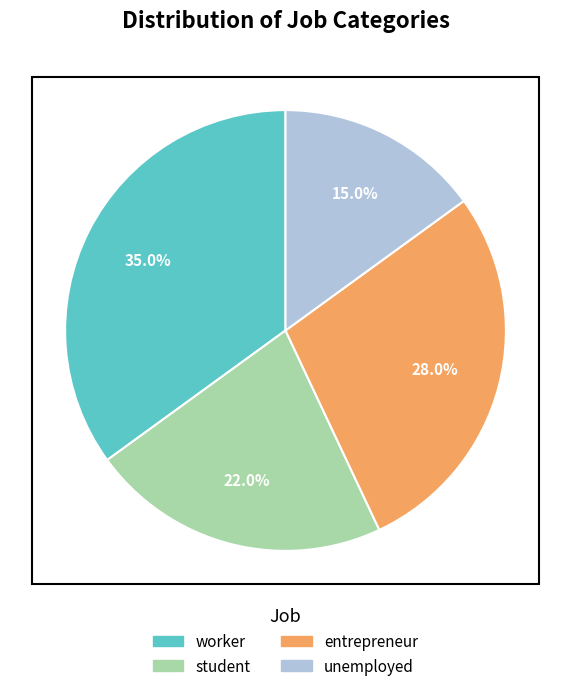

To the nearest percent, what portion does worker represent?

35%